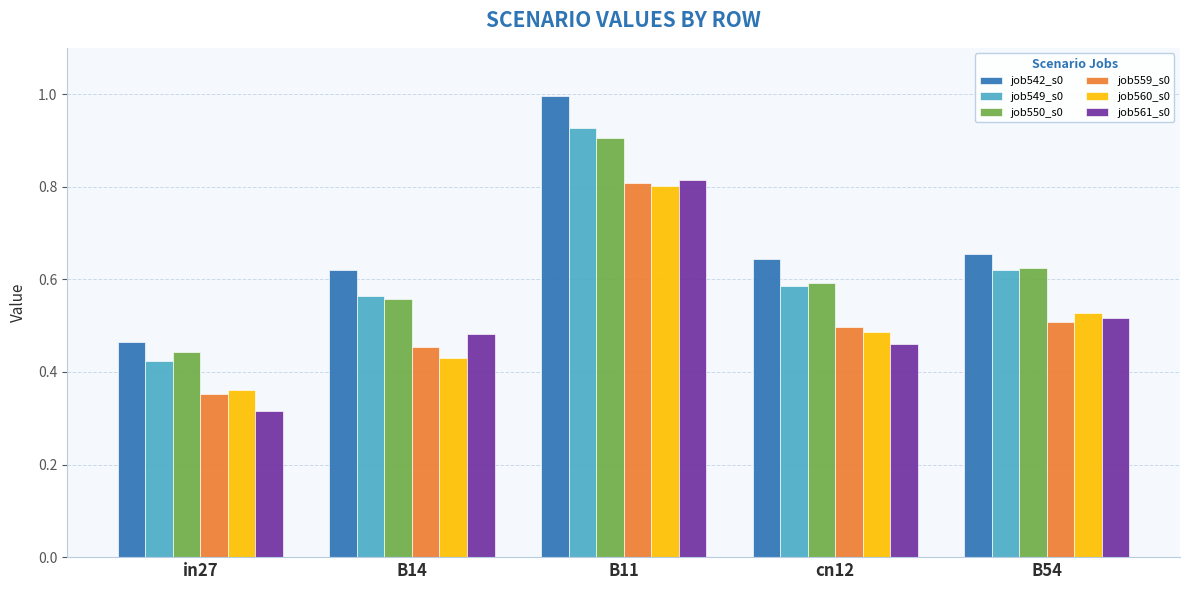

What is the label of the 1st bar from the right?

B54